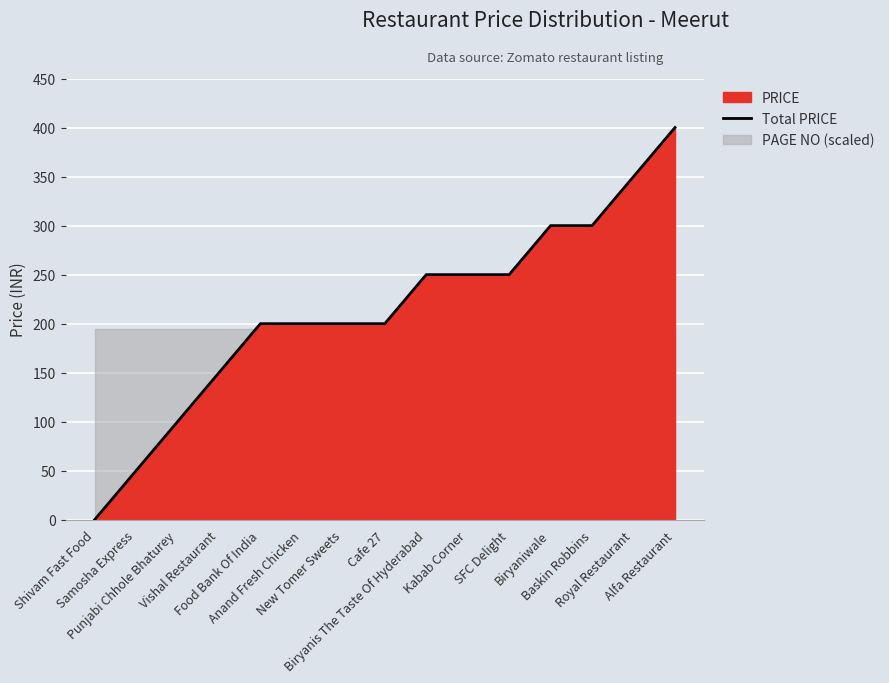

Where is the data nearest to the value 200?

Food Bank Of India